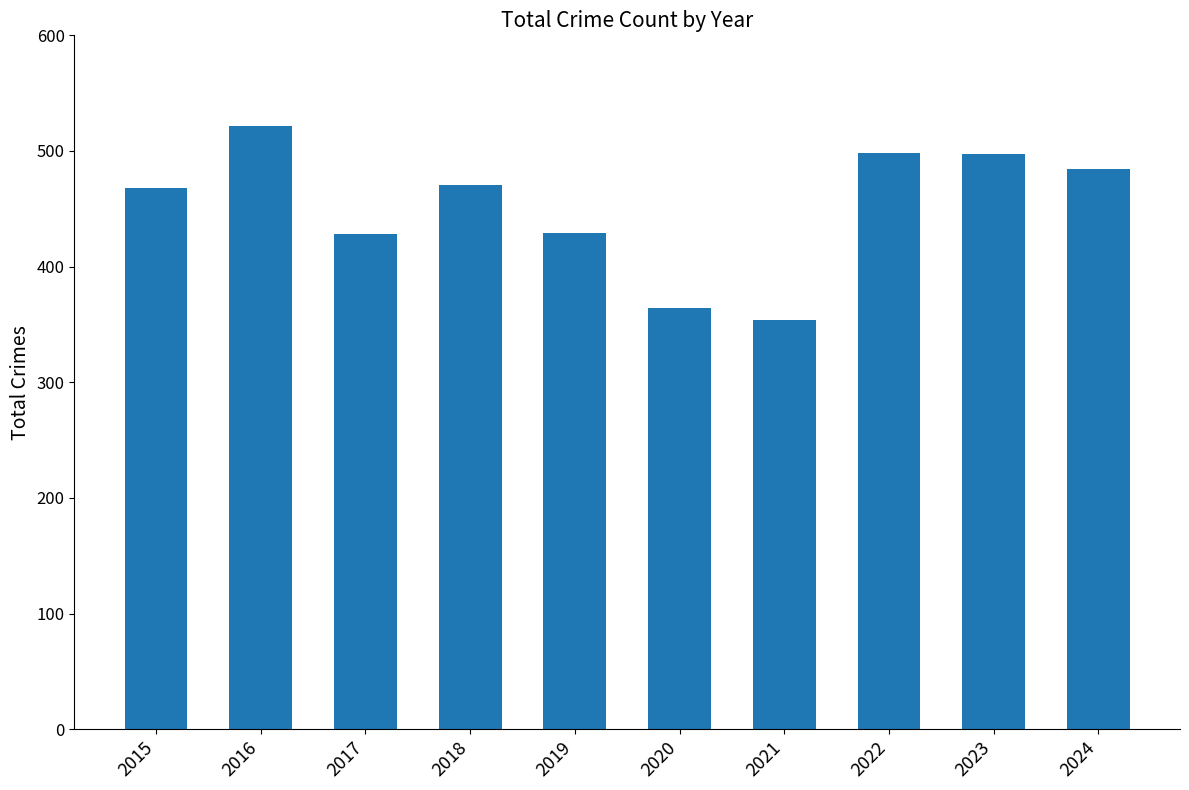

What is the difference between the maximum and minimum values?

168